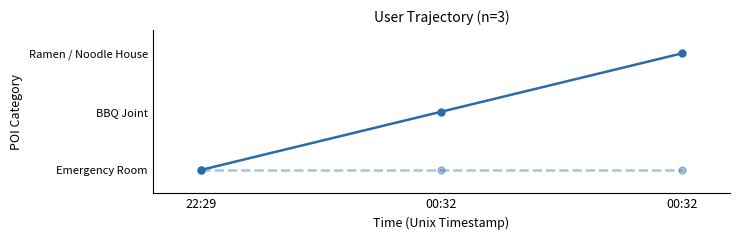

Which label corresponds to the smallest value in the chart?

22:29